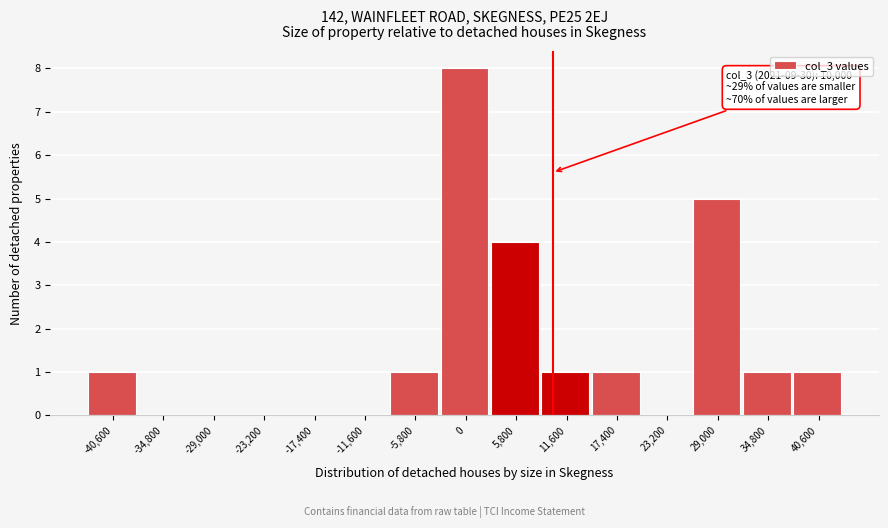

Which range on the x-axis has the tallest bar?

-2900 to 2900